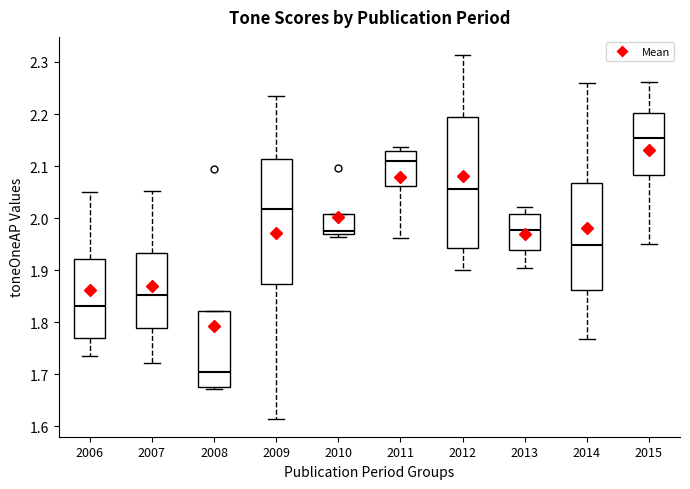

Reading left to right, read every box against the y-axis: the position of its median line, the range the box covers, and the ends of its whiskers. The values are not printed on the chart, so give them approximately, as read against the axis.

2006: median 1.83, box 1.77 to 1.92, whiskers 1.73 to 2.05
2007: median 1.85, box 1.79 to 1.93, whiskers 1.72 to 2.05
2008: median 1.70, box 1.67 to 1.82, whiskers 1.67 (just below the box's lower edge) to 1.82
2009: median 2.02, box 1.87 to 2.11, whiskers 1.61 to 2.23
2010: median 1.97 (just above the box's lower edge), box 1.97 to 2.01, whiskers 1.96 to 2.01
2011: median 2.11, box 2.06 to 2.13, whiskers 1.96 to 2.14
2012: median 2.06, box 1.94 to 2.19, whiskers 1.90 to 2.31
2013: median 1.98, box 1.94 to 2.01, whiskers 1.90 to 2.02
2014: median 1.95, box 1.86 to 2.07, whiskers 1.77 to 2.26
2015: median 2.15, box 2.08 to 2.20, whiskers 1.95 to 2.26